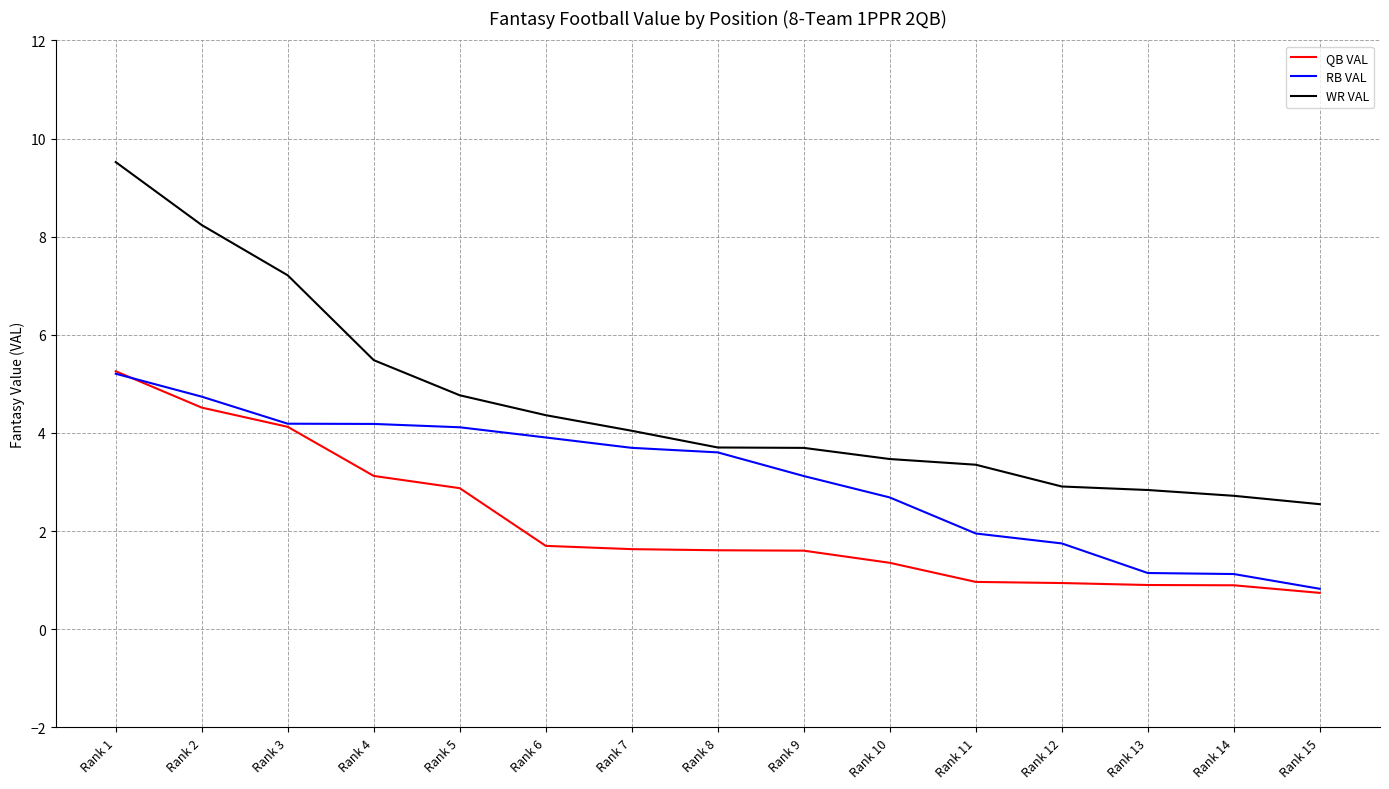

True or false: QB VAL and WR VAL intersect in this chart.

False